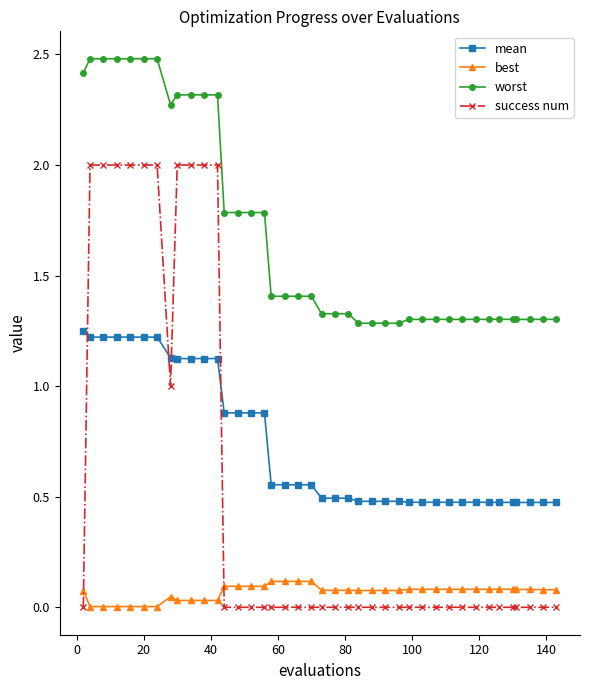

What are all the series names shown in the legend?

mean, best, worst, success num